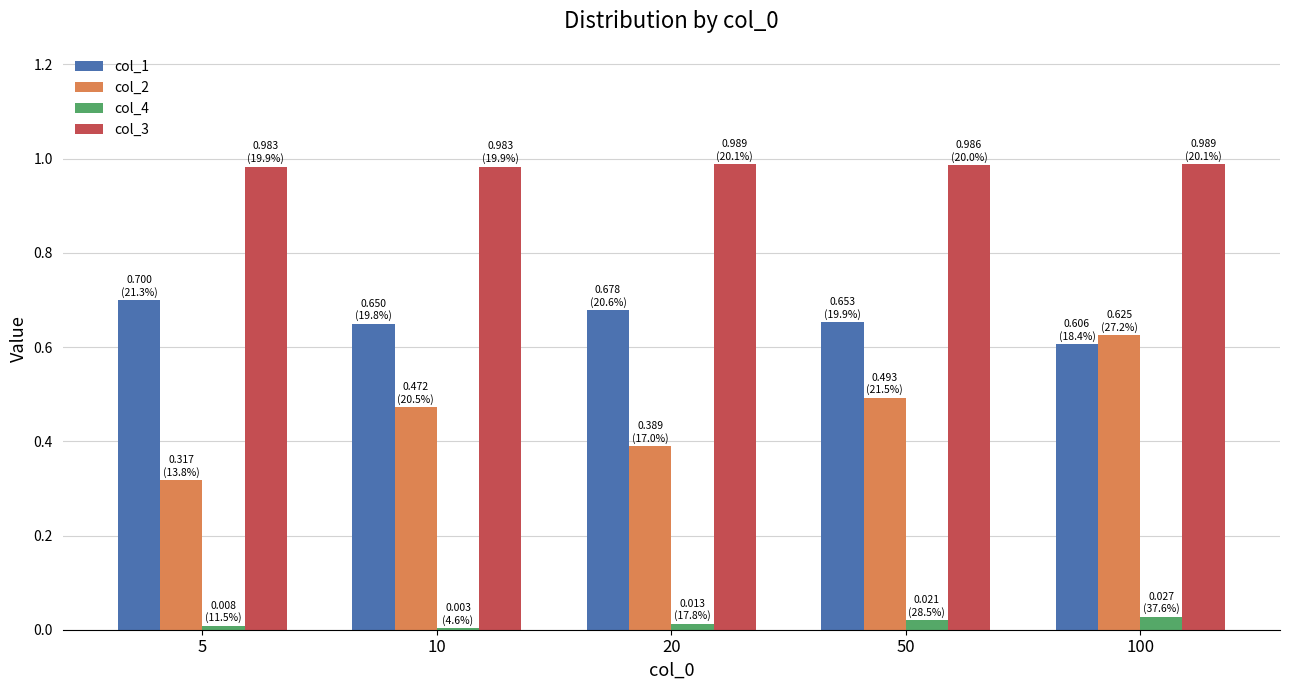

Which series has the largest total across all categories?

col_3